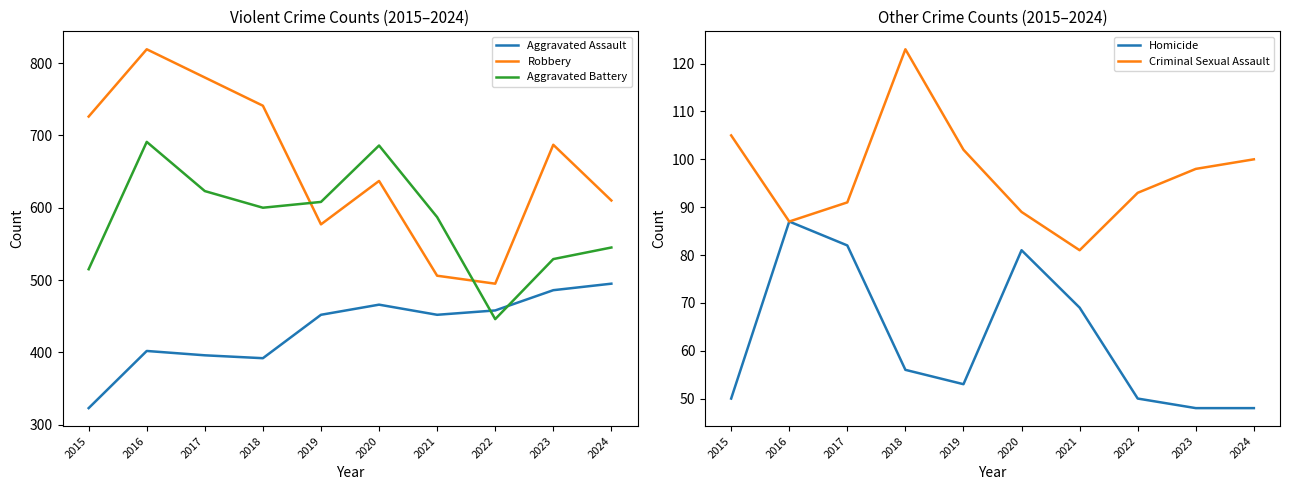

Between 2016 and 2024, which is larger?

2024